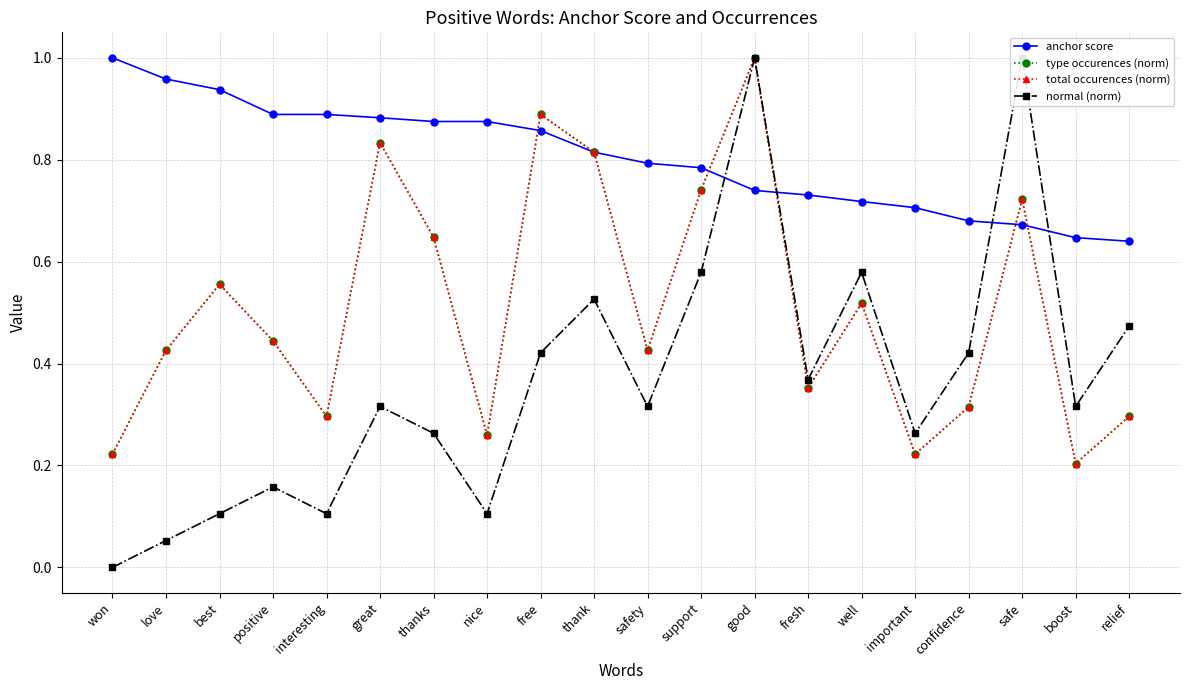

Which series has the largest total across all categories?

anchor score